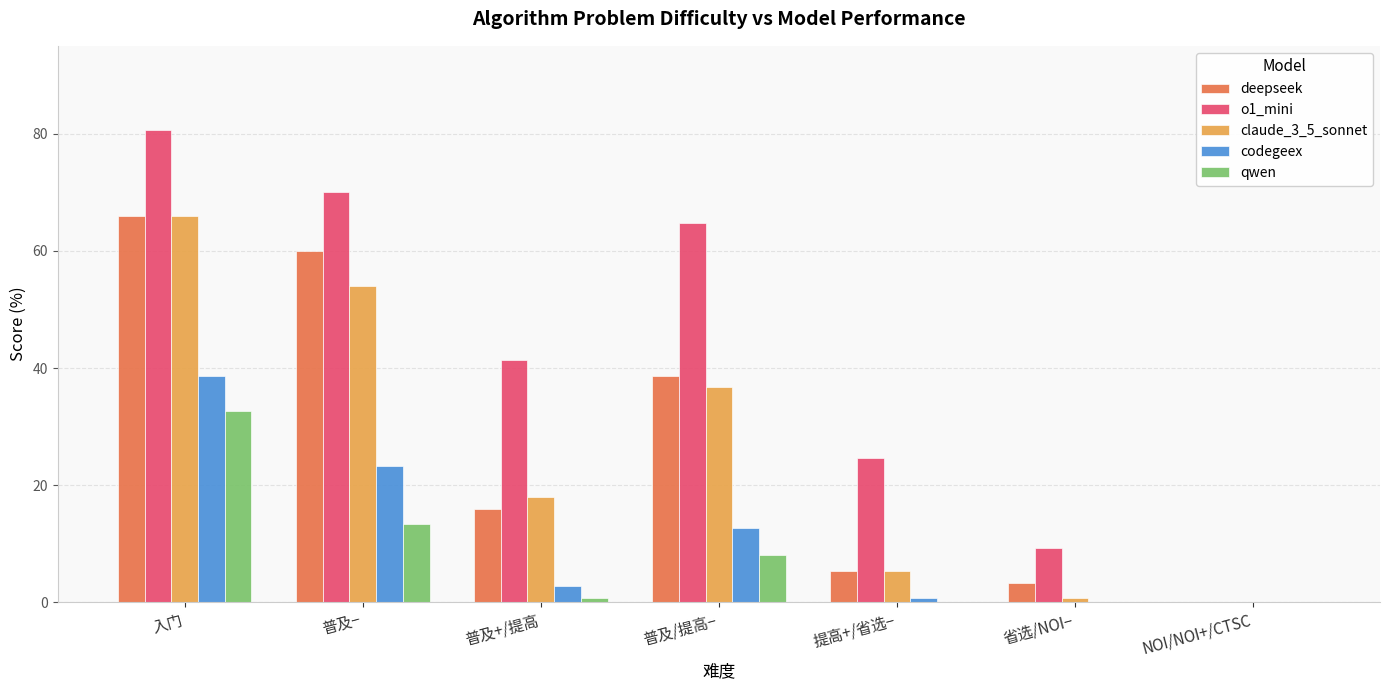

Which series changed the most between 普及− and NOI/NOI+/CTSC?

o1_mini